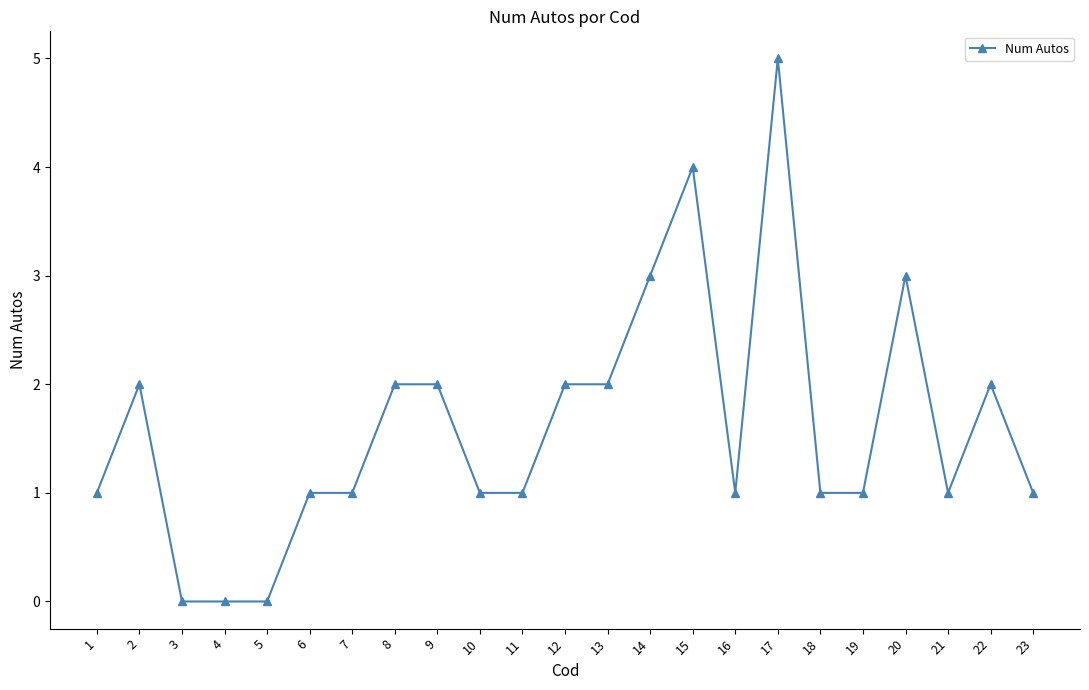

What value does the data have at 9?

2